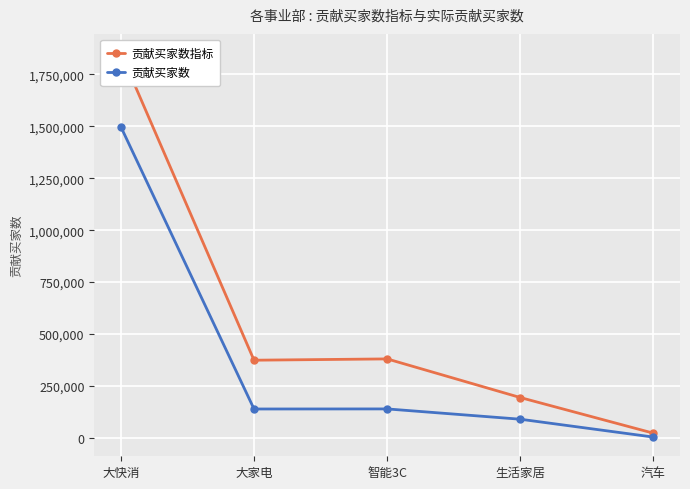

In 贡献买家数, how many points are lower than both neighbors (excluding endpoints)?

1